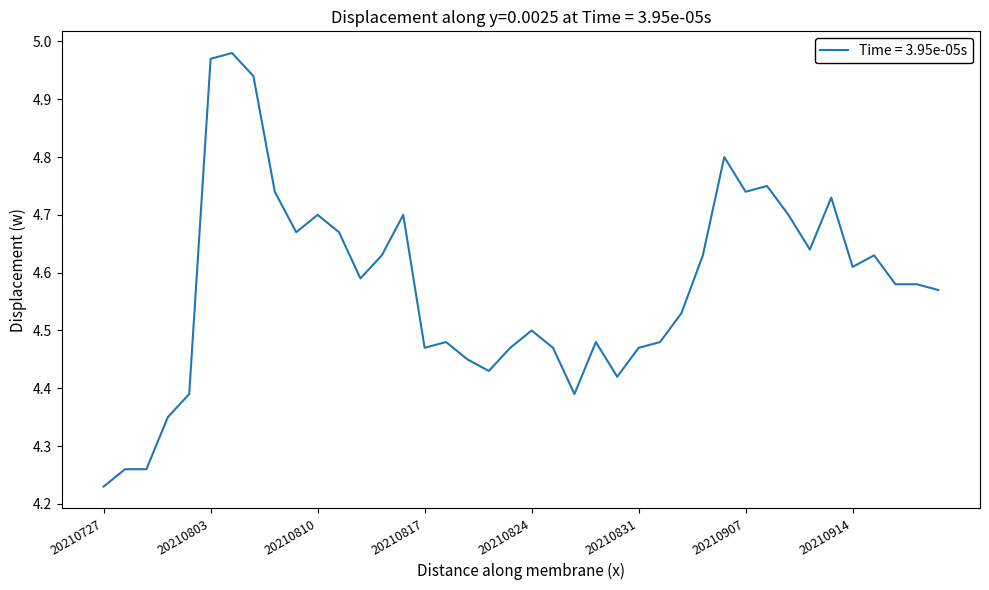

Does the chart display data point markers on the line(s)?

No